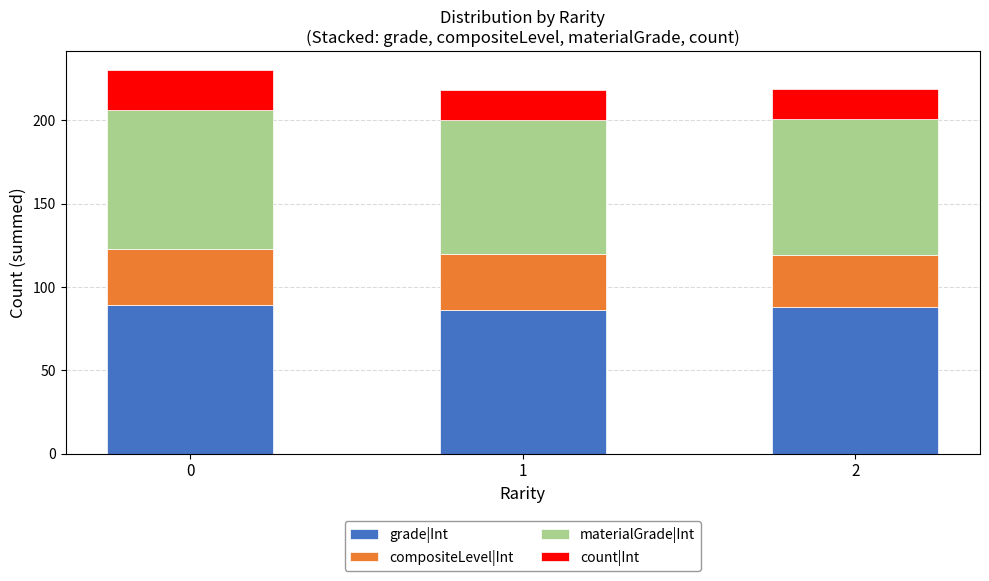

Reading left to right, list the values for the grade|Int series.

0=89	1=86	2=88